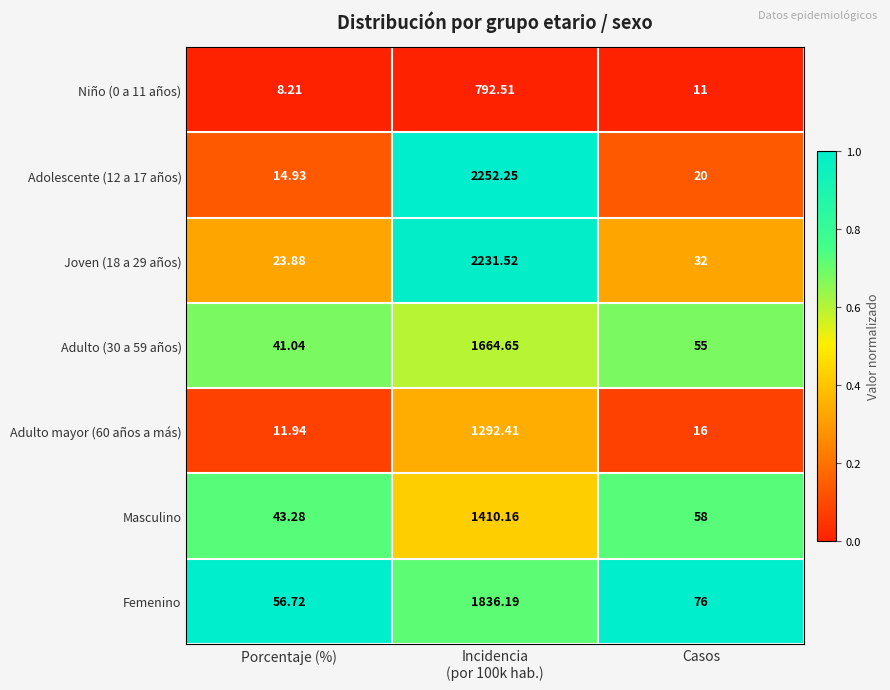

At Porcentaje (%), list the series in order from largest to smallest.

Femenino, Masculino, Adulto (30 a 59 años), Joven (18 a 29 años), Adolescente (12 a 17 años), Adulto mayor (60 años a más), Niño (0 a 11 años)